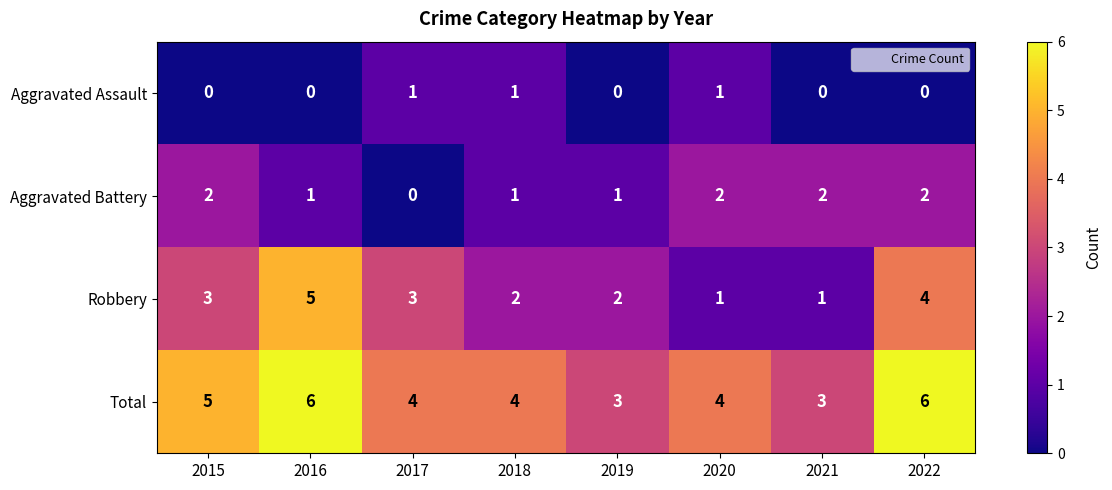

The Aggravated Battery series shows 2 at 2019. True or false?

False